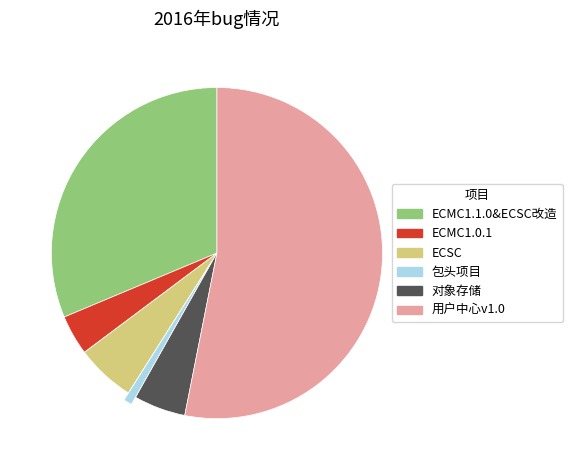

Which category has the biggest portion of the pie?

用户中心v1.0